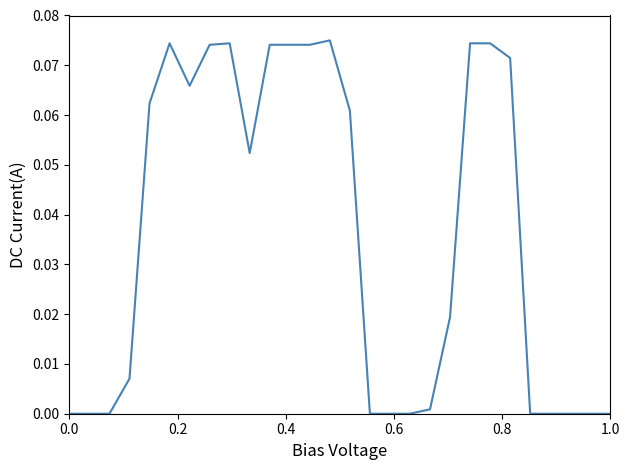

What is the difference between the maximum and minimum values?

0.1